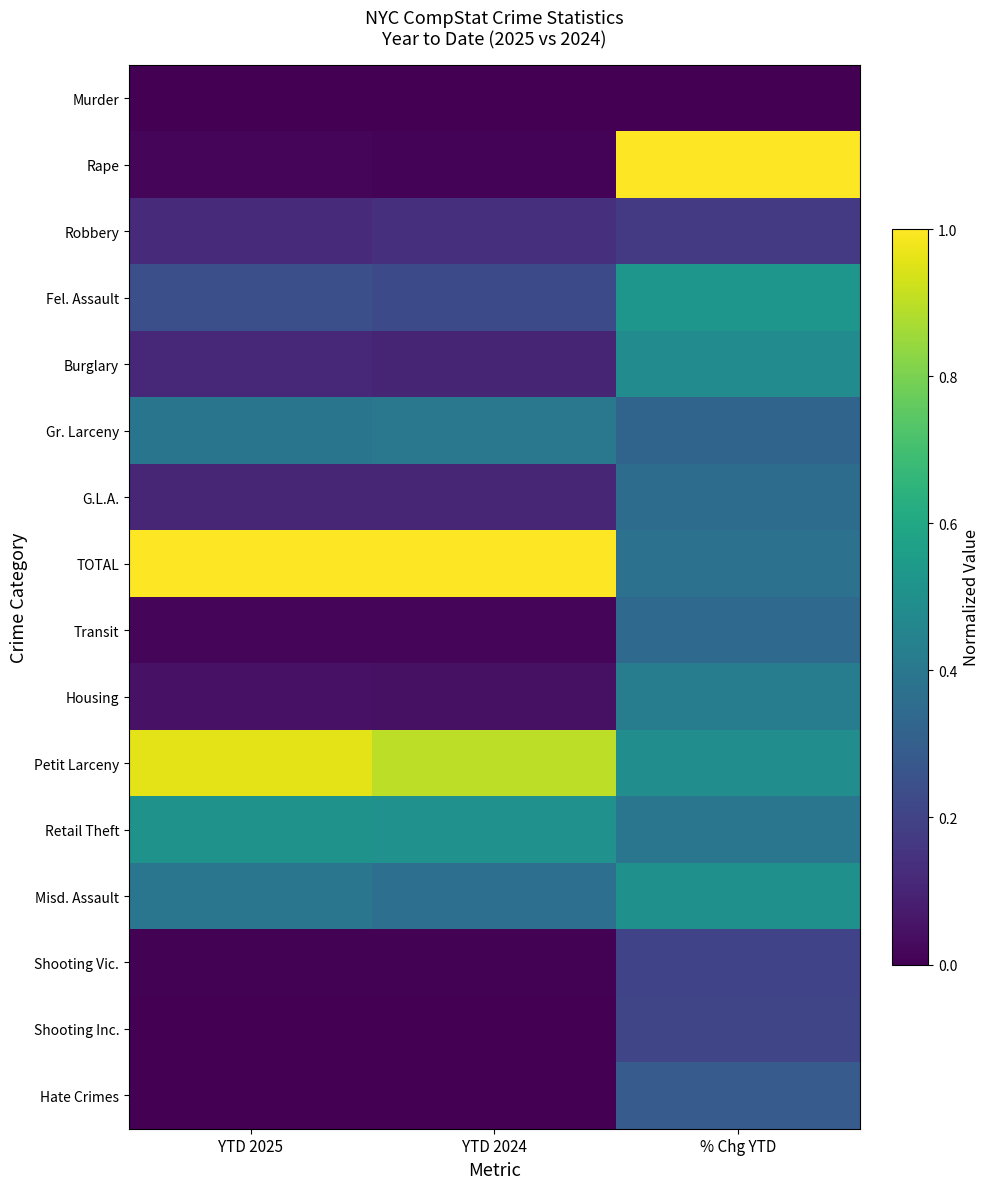

What is the spread (max minus min) of values at YTD 2024?

1.0